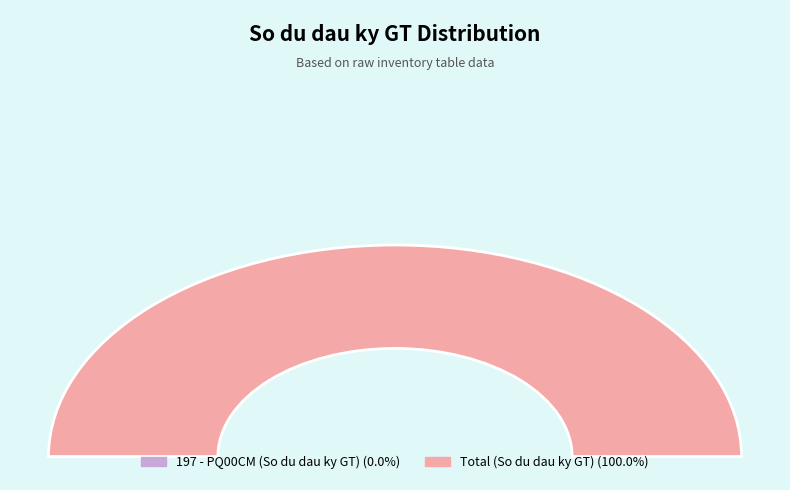

How many slices are in this pie chart?

2